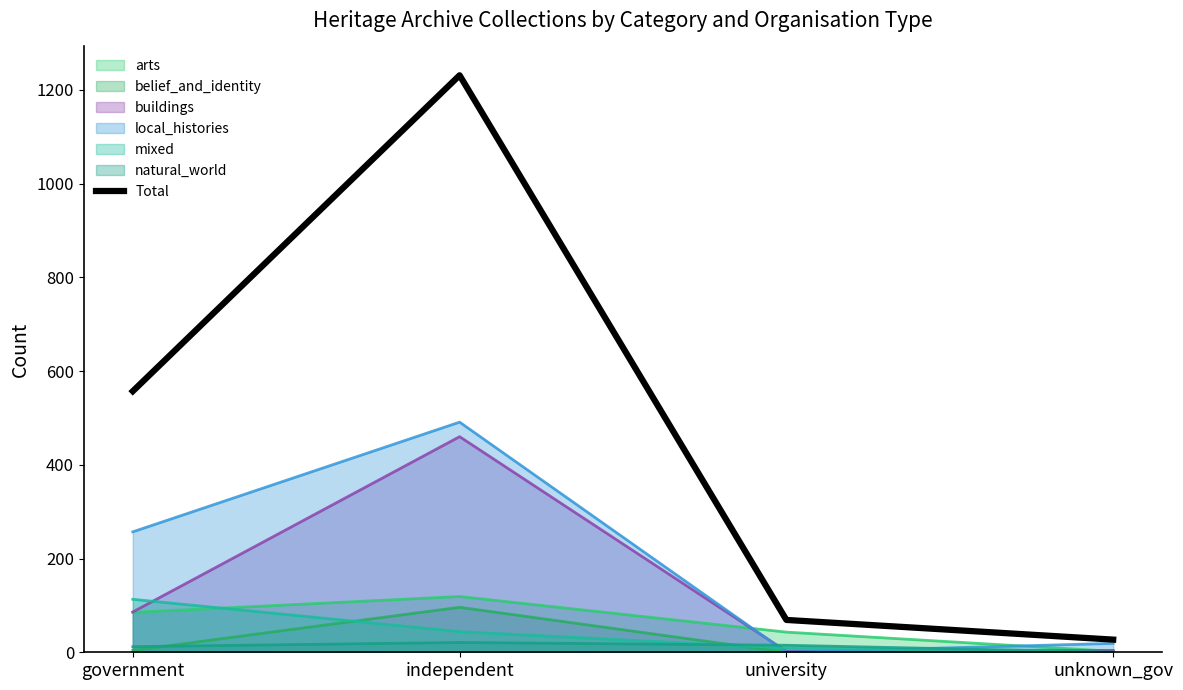

Reading left to right, what are all the values shown in this chart?

government=557	independent=1231	university=69	unknown_gov=27